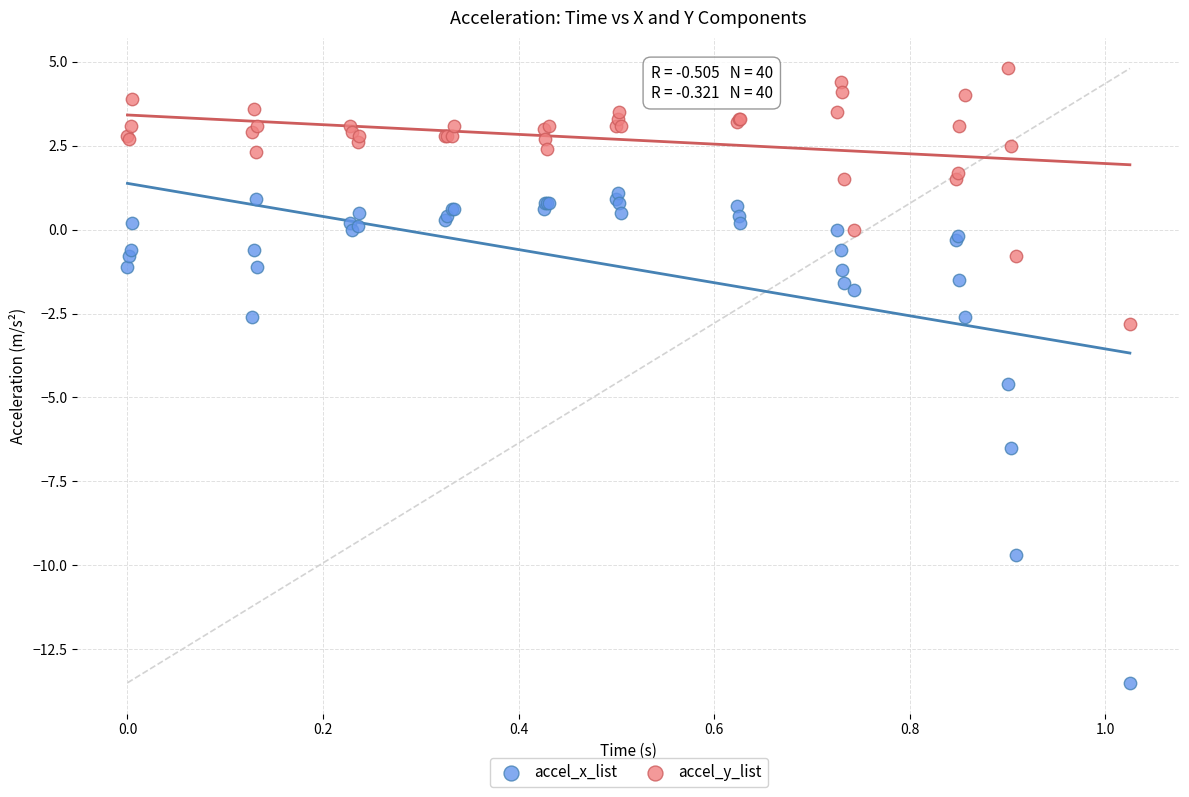

In the accel_x_list series, what Y value is closest to -6?

-6.5